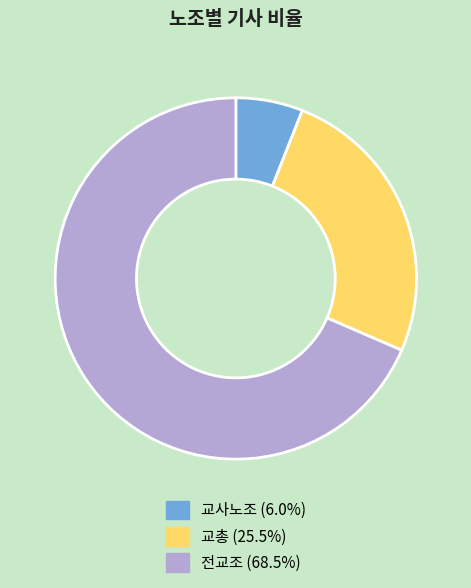

The 교총 slice represents 26% of the pie. True or false?

True